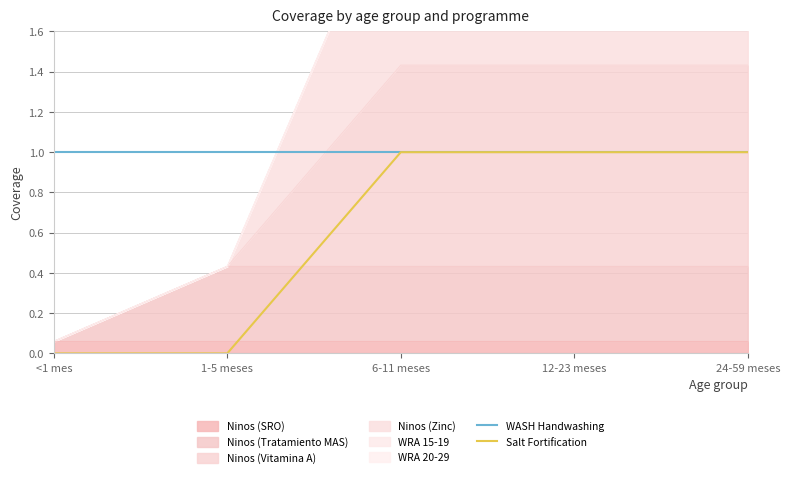

Which series has the largest total across all categories?

WASH Handwashing